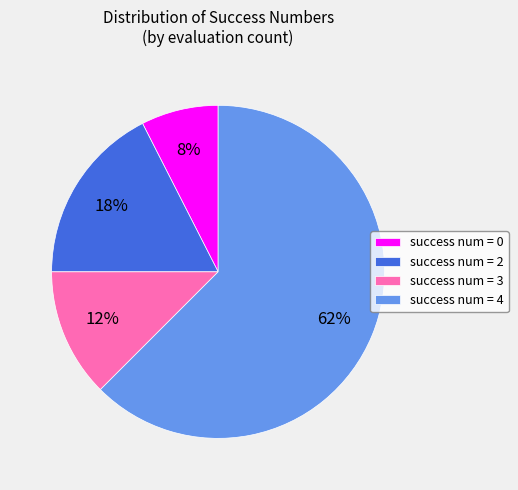

Is there any slice that represents more than half of the pie?

Yes